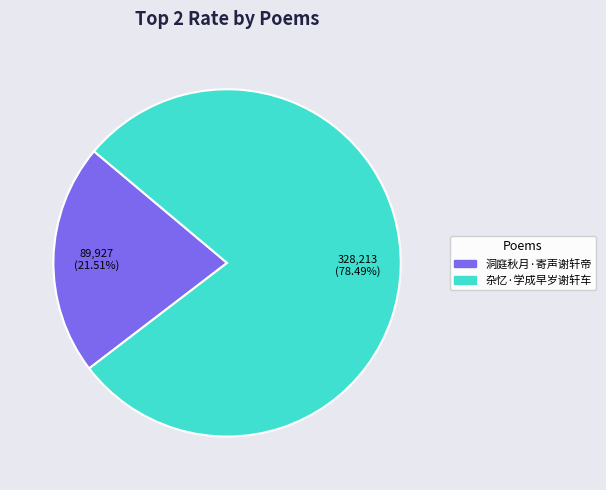

Do 杂忆·学成早岁谢轩车 and 洞庭秋月·寄声谢轩帝 together represent more than half of the pie?

Yes